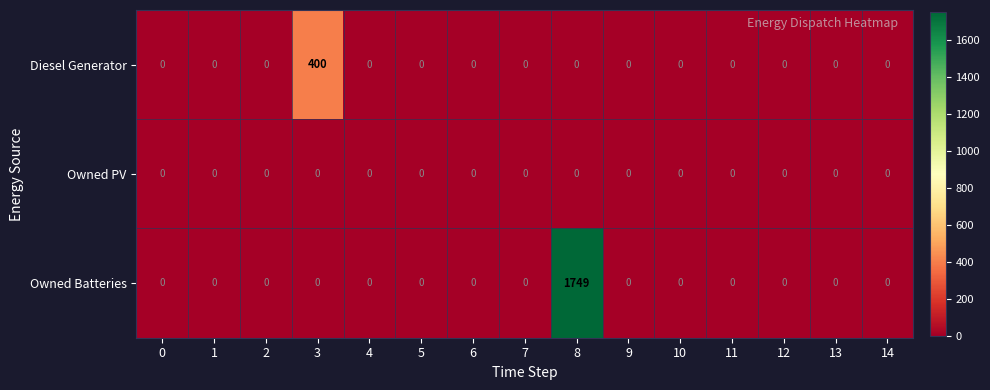

List the series in order of their peak value, lowest first.

Owned PV, Diesel Generator, Owned Batteries